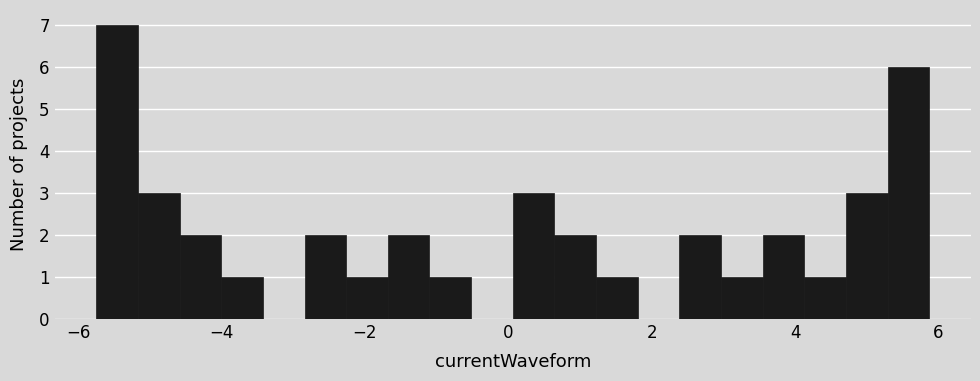

Around what value on the x-axis is the tallest bar? Give the approximate position of its centre, as read against the axis.

-5.4